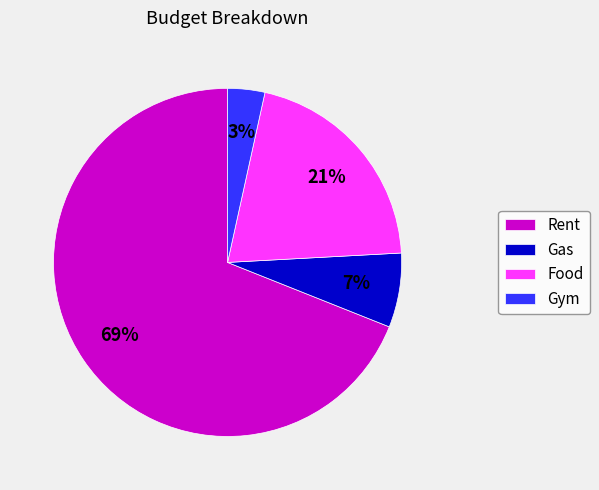

Is there a majority slice in this chart?

Yes